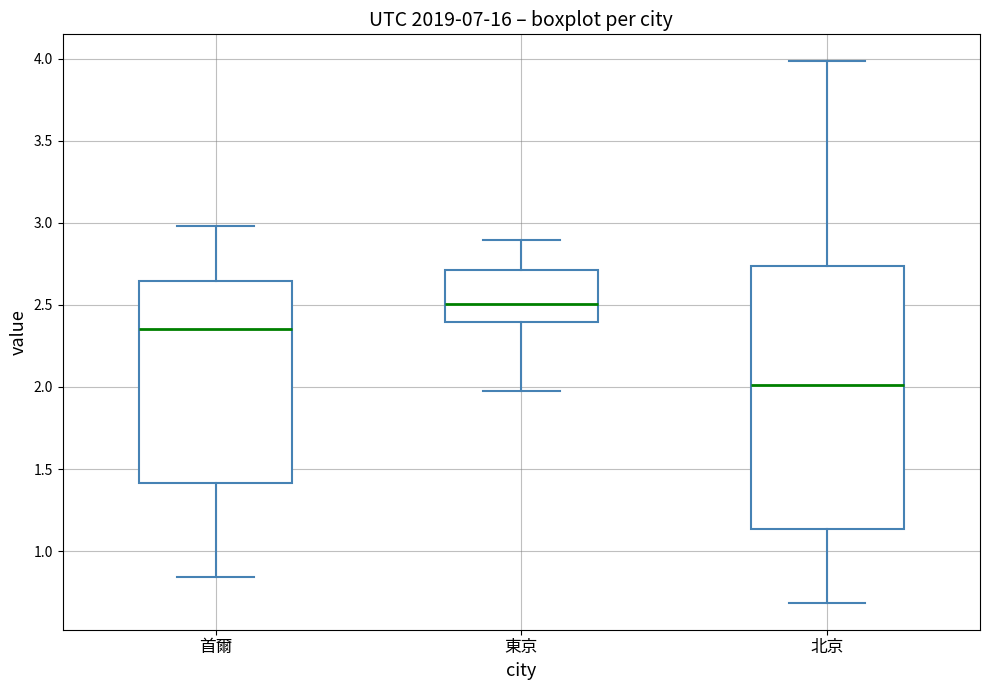

Reading left to right, read every box against the y-axis: the position of its median line, the range the box covers, and the ends of its whiskers. The values are not printed on the chart, so give them approximately, as read against the axis.

首爾: median 2.35, box 1.40 to 2.65, whiskers 0.85 to 3.00
東京: median 2.50, box 2.40 to 2.70, whiskers 1.95 to 2.90
北京: median 2.00, box 1.15 to 2.75, whiskers 0.70 to 4.00